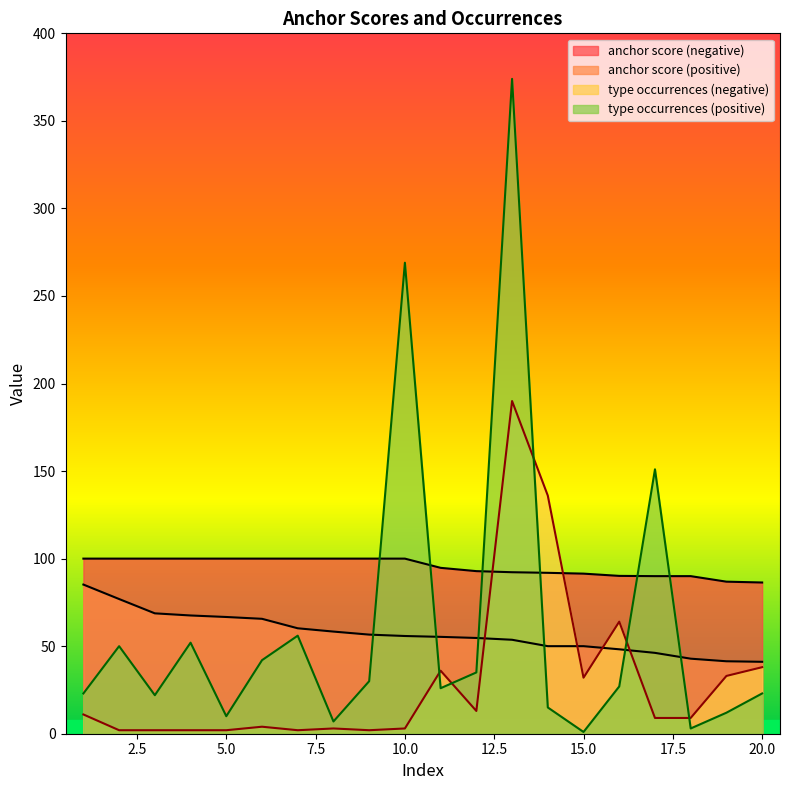

Between 19 and 5, which is larger?

5